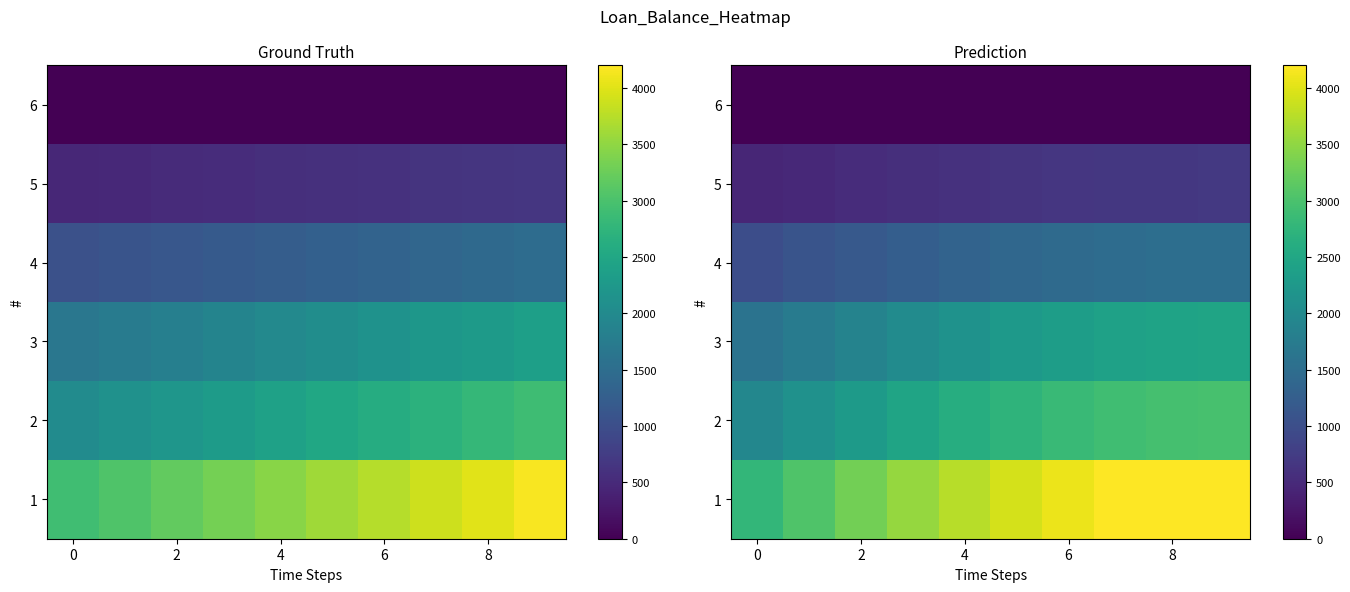

List the series in order of their peak value, lowest first.

6, 5, 4, 3, 2, 1